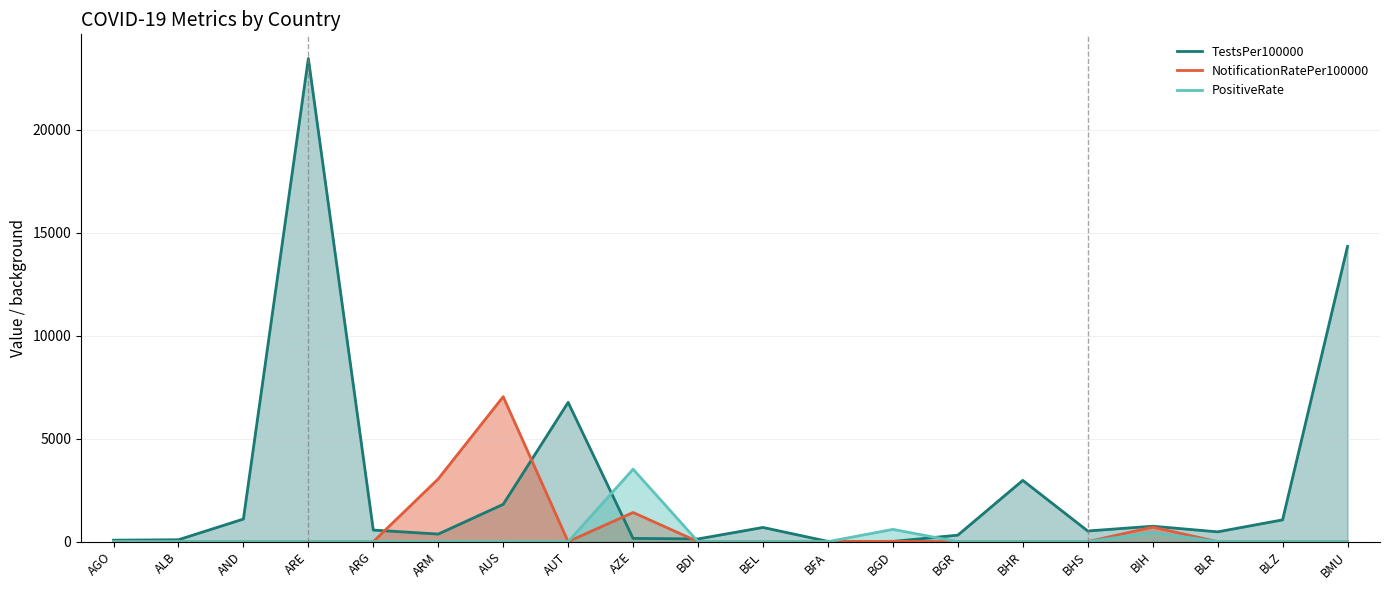

What position from the right is BIH?

4